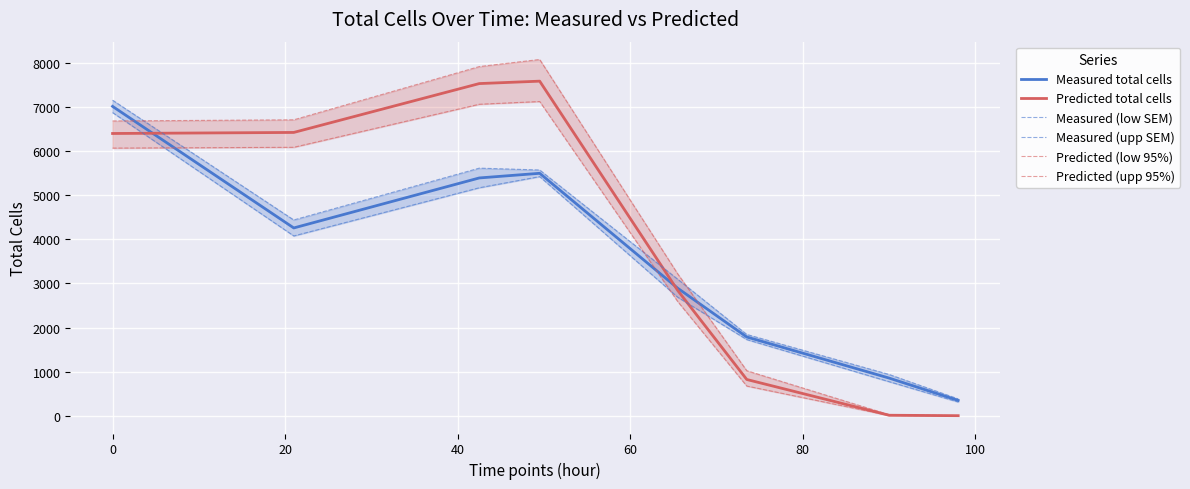

True or false: Measured total cells and Predicted (upp 95%) cross at least once.

True